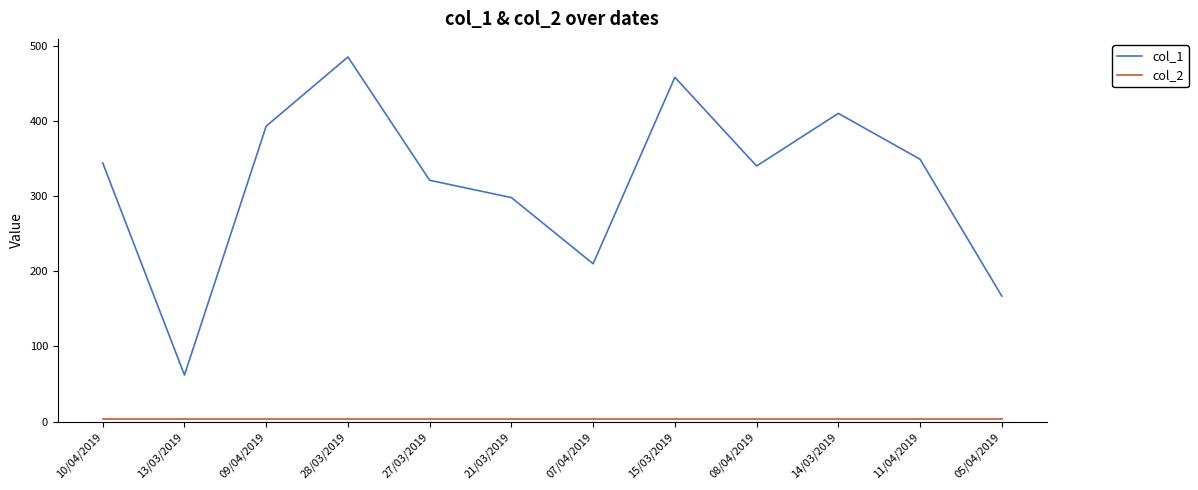

At how many categories does at least one series exceed 178?

10